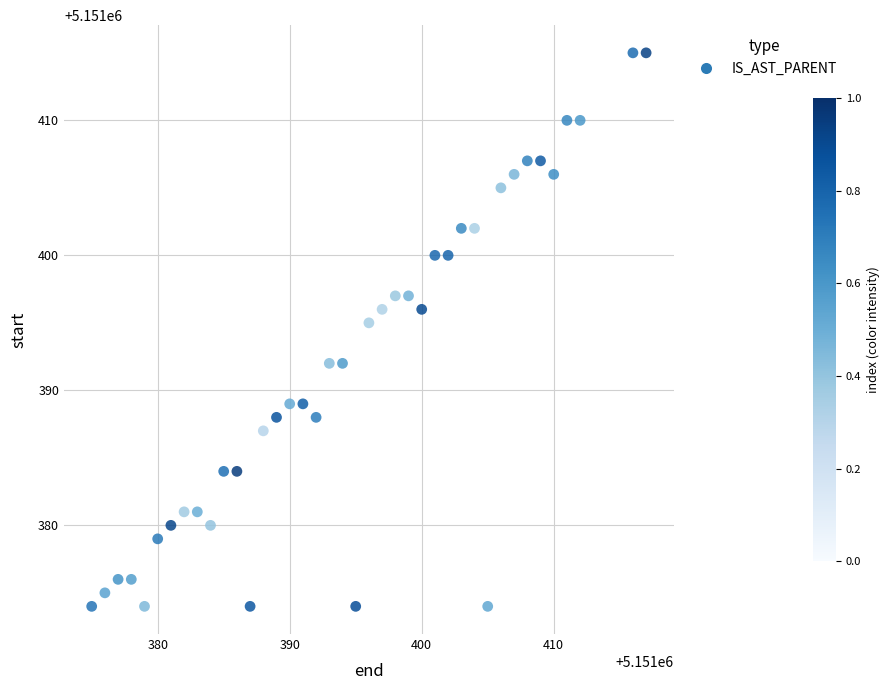

What Y value in the scatter plot is closest to 5151394?

5151395